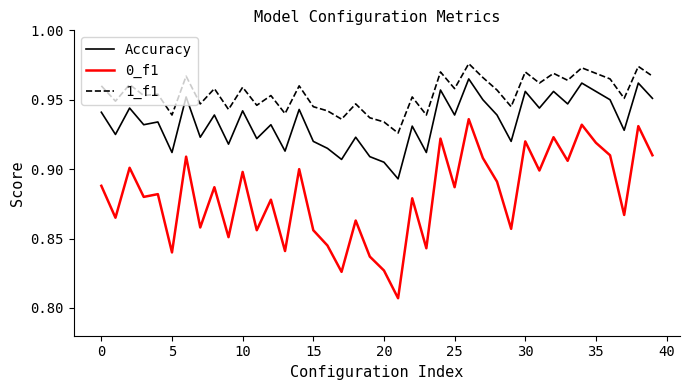

What are all the series names shown in the legend?

Accuracy, 0_f1, 1_f1